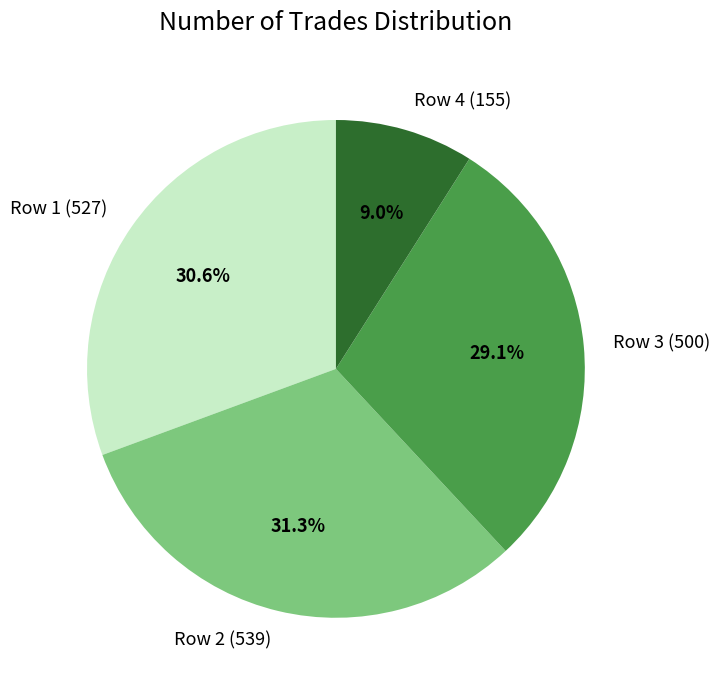

Is there any slice that represents more than half of the pie?

No